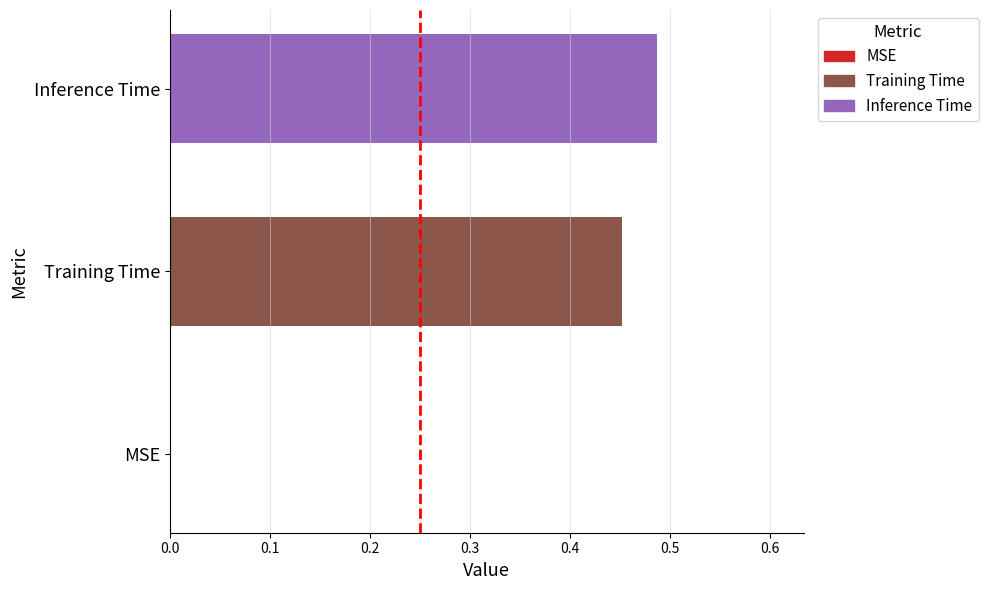

How many data points does each series have?

3